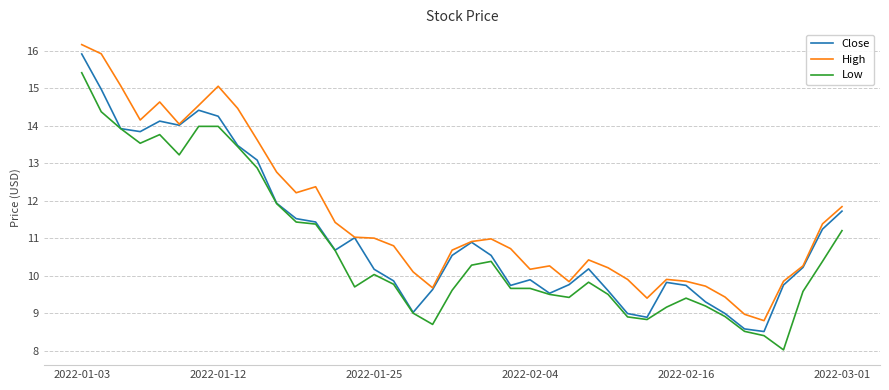

Rank the series by their maximum value, from lowest to highest.

Low, Close, High